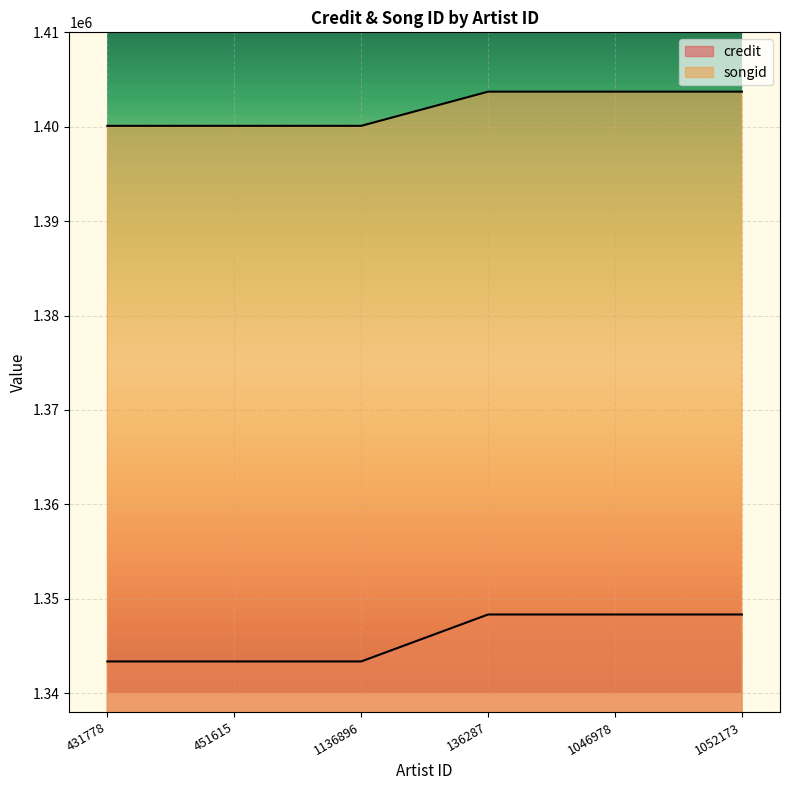

What is the spread (max minus min) of values at 1052173?

55385